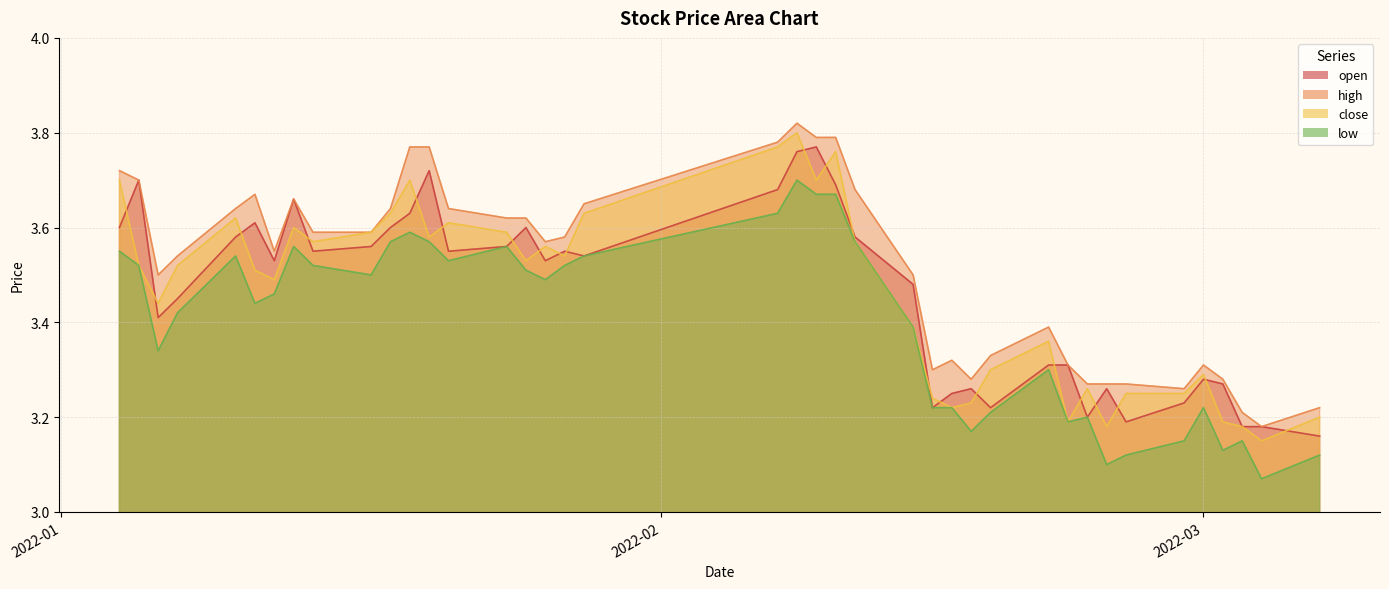

Which series changed the most between 2022-02-22 and 2022-03-03?

open